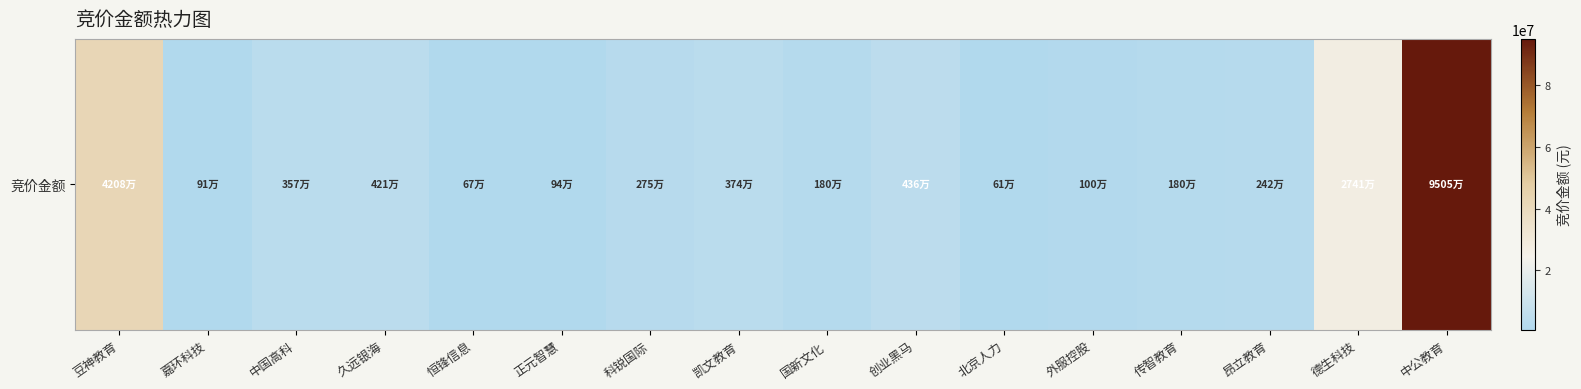

What is the ratio of the value at 外服控股 to the value at 凯文教育?

0.3